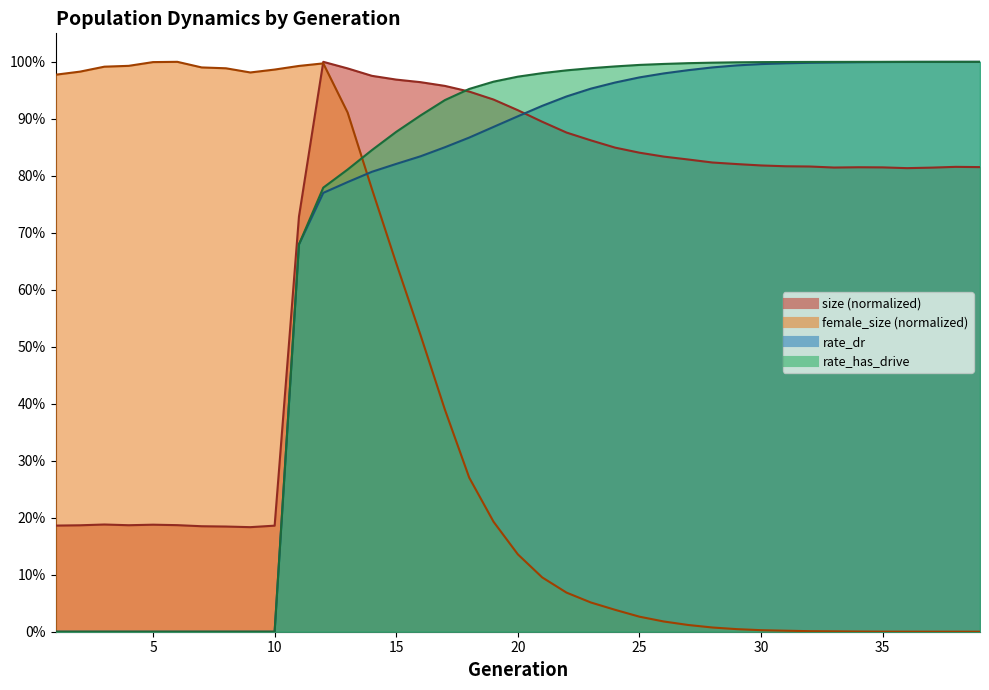

What is the greatest value displayed?

1.0